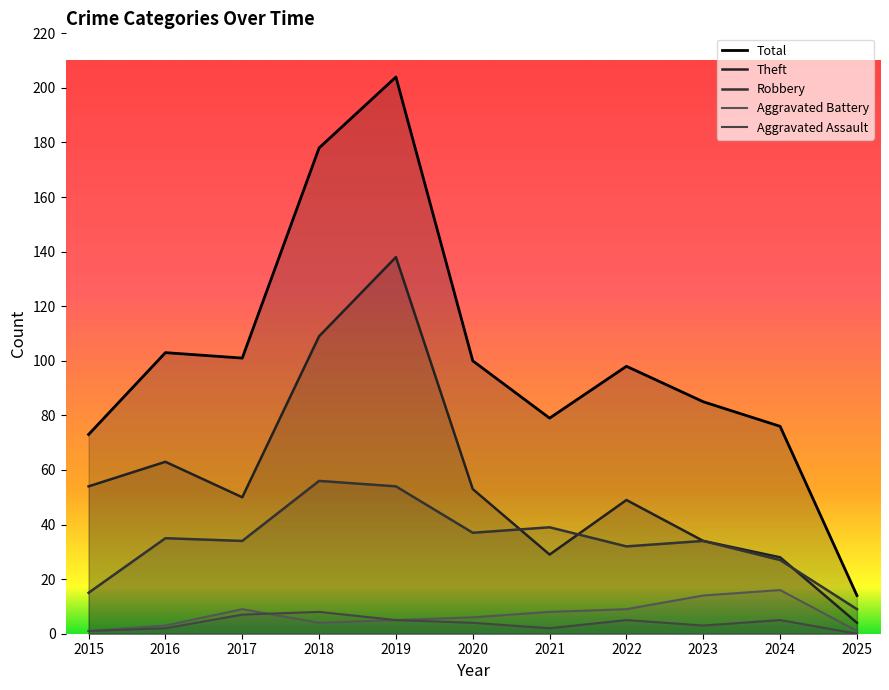

True or false: Theft and Aggravated Assault intersect in this chart.

False